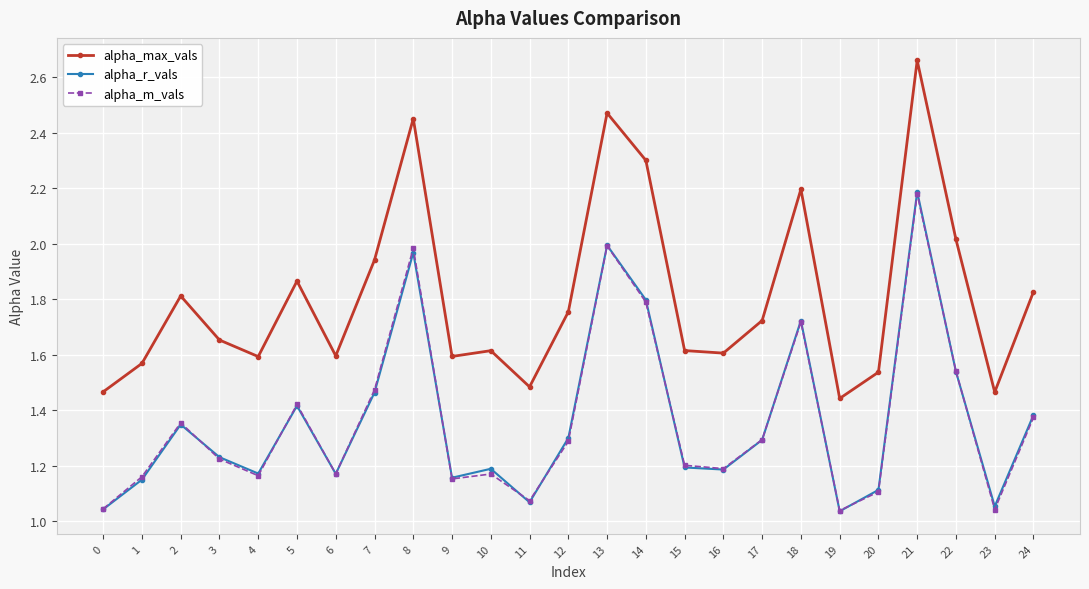

True or false: alpha_max_vals and alpha_r_vals intersect in this chart.

False